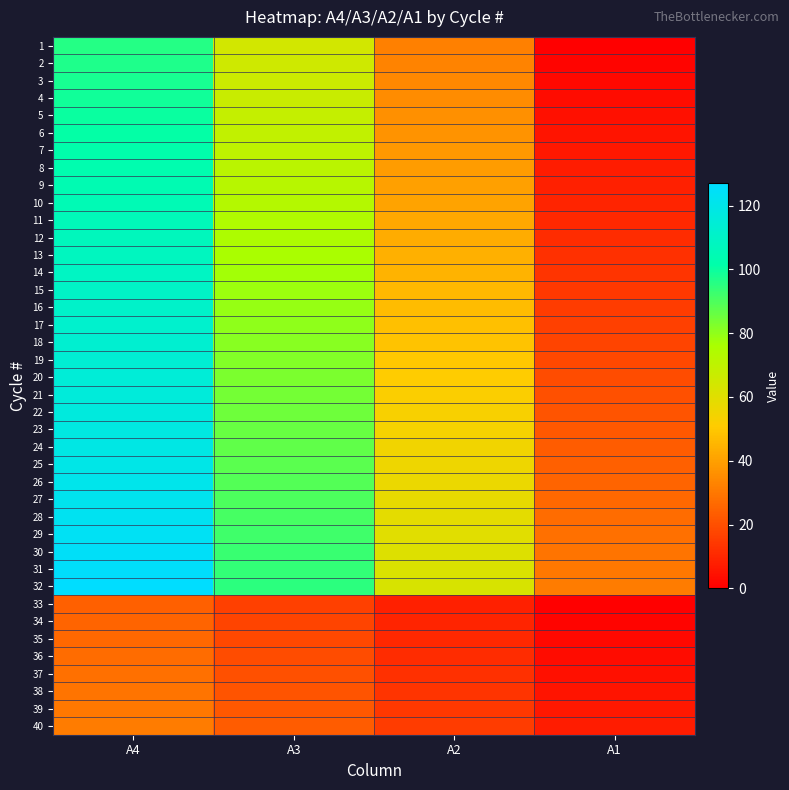

Reading left to right, what are all the values shown in this chart?

1: A4=96	A3=64	A2=32	A1=0
2: A4=97	A3=65	A2=33	A1=1
3: A4=98	A3=66	A2=34	A1=2
4: A4=99	A3=67	A2=35	A1=3
5: A4=100	A3=68	A2=36	A1=4
6: A4=101	A3=69	A2=37	A1=5
7: A4=102	A3=70	A2=38	A1=6
8: A4=103	A3=71	A2=39	A1=7
9: A4=104	A3=72	A2=40	A1=8
10: A4=105	A3=73	A2=41	A1=9
11: A4=106	A3=74	A2=42	A1=10
12: A4=107	A3=75	A2=43	A1=11
13: A4=108	A3=76	A2=44	A1=12
14: A4=109	A3=77	A2=45	A1=13
15: A4=110	A3=78	A2=46	A1=14
16: A4=111	A3=79	A2=47	A1=15
17: A4=112	A3=80	A2=48	A1=16
18: A4=113	A3=81	A2=49	A1=17
19: A4=114	A3=82	A2=50	A1=18
20: A4=115	A3=83	A2=51	A1=19
21: A4=116	A3=84	A2=52	A1=20
22: A4=117	A3=85	A2=53	A1=21
23: A4=118	A3=86	A2=54	A1=22
24: A4=119	A3=87	A2=55	A1=23
25: A4=120	A3=88	A2=56	A1=24
26: A4=121	A3=89	A2=57	A1=25
27: A4=122	A3=90	A2=58	A1=26
28: A4=123	A3=91	A2=59	A1=27
29: A4=124	A3=92	A2=60	A1=28
30: A4=125	A3=93	A2=61	A1=29
31: A4=126	A3=94	A2=62	A1=30
32: A4=127	A3=95	A2=63	A1=31
33: A4=24	A3=16	A2=8	A1=0
34: A4=25	A3=17	A2=9	A1=1
35: A4=26	A3=18	A2=10	A1=2
36: A4=27	A3=19	A2=11	A1=3
37: A4=28	A3=20	A2=12	A1=4
38: A4=29	A3=21	A2=13	A1=5
39: A4=30	A3=22	A2=14	A1=6
40: A4=31	A3=23	A2=15	A1=7